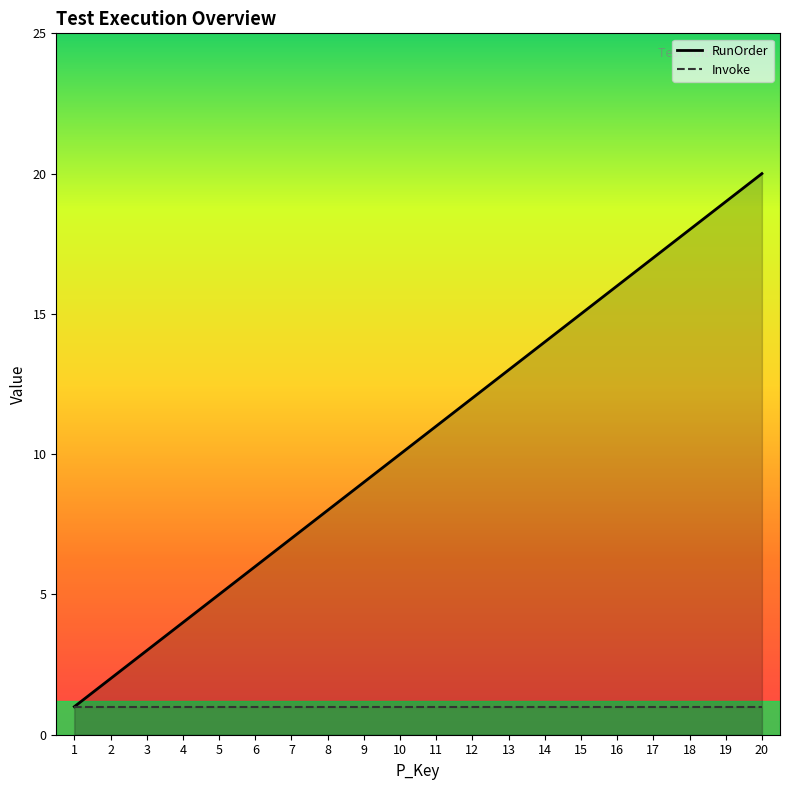

At which category does the chart reach its peak across all series?

20